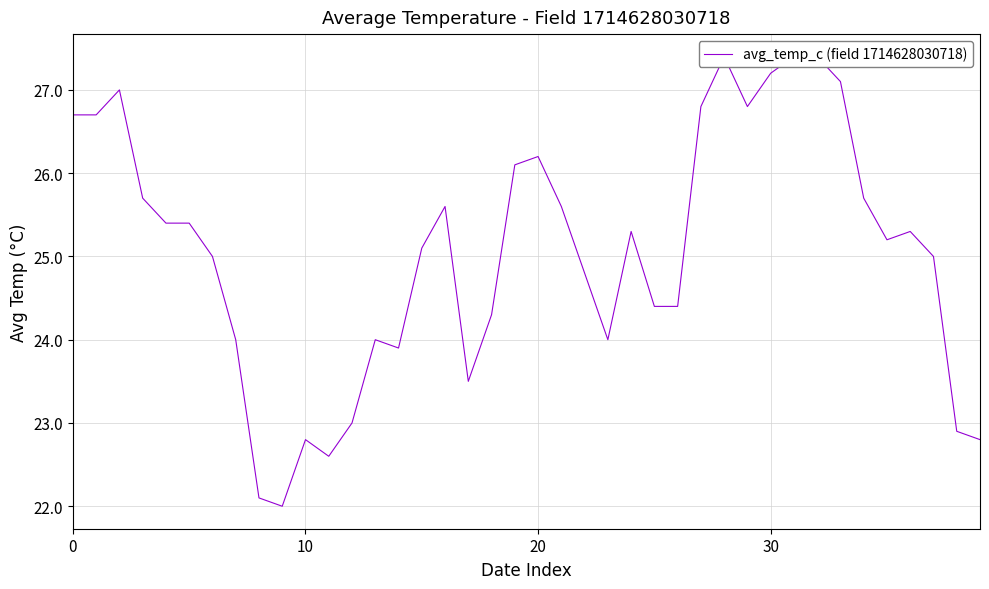

Reading left to right, extract all data points from this chart.

26.7	26.7	27.0	25.7	25.4	25.4	25.0	24.0	22.1	22.0	22.8	22.6	23.0	24.0	23.9	25.1	25.6	23.5	24.3	26.1	26.2	25.6	24.8	24.0	25.3	24.4	24.4	26.8	27.4	26.8	27.2	27.4	27.4	27.1	25.7	25.2	25.3	25.0	22.9	22.8